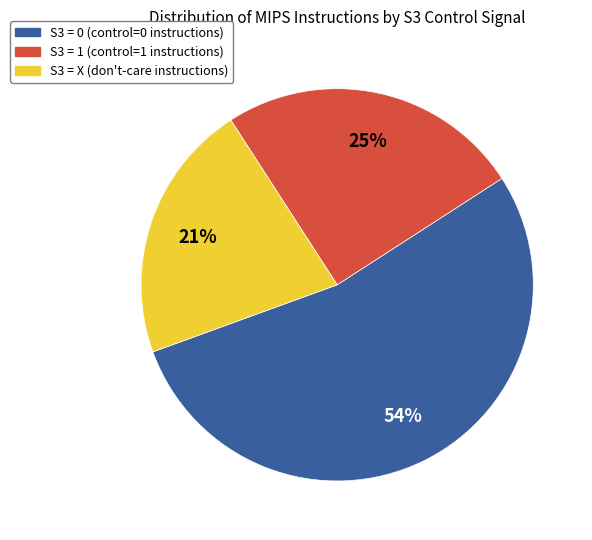

Does any single category account for the majority?

Yes